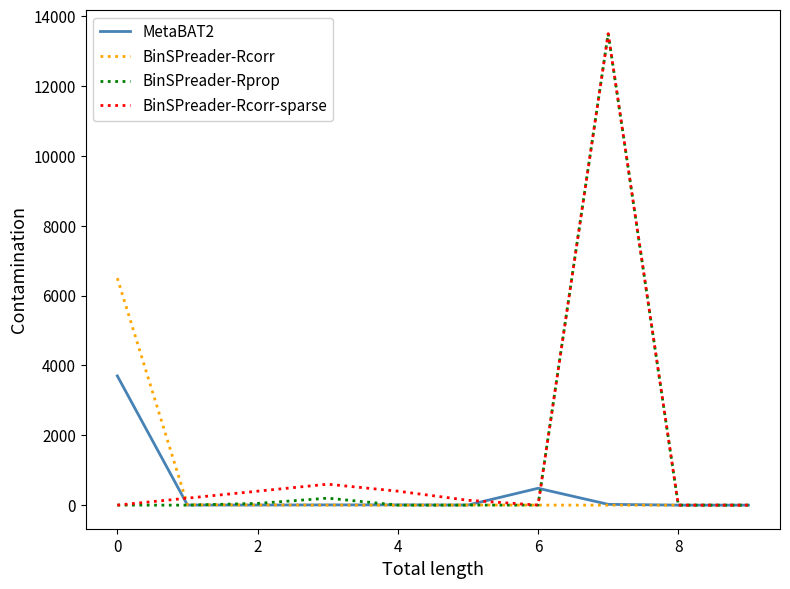

Which series has the largest total across all categories?

BinSPreader-Rcorr-sparse